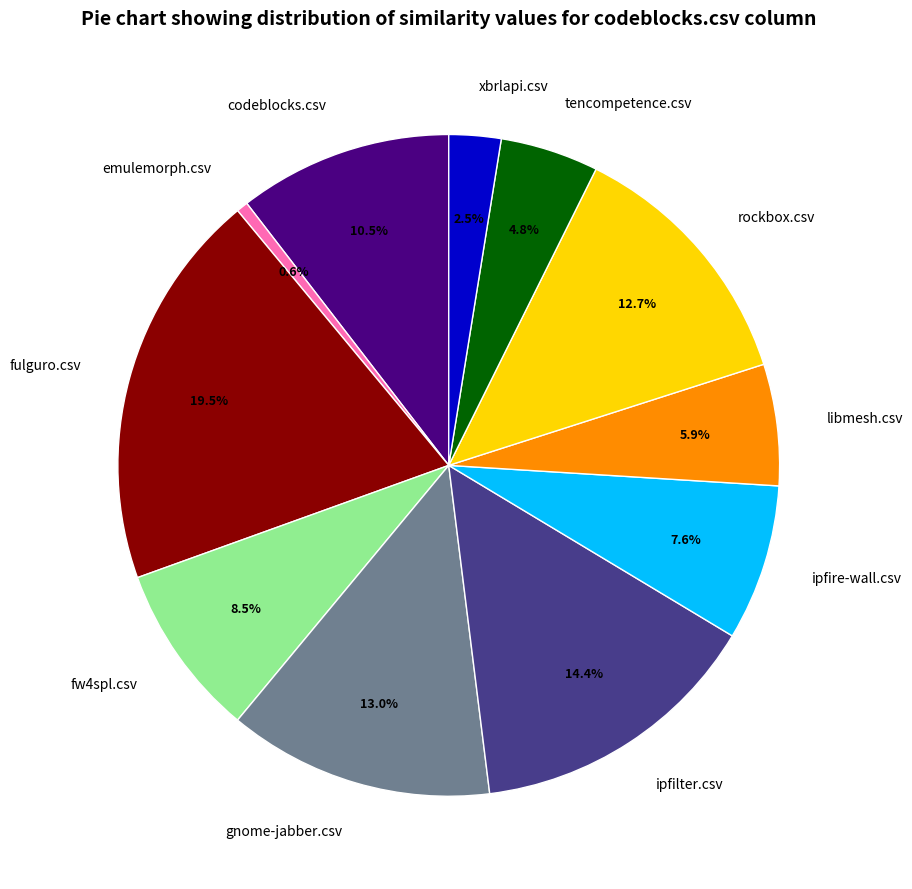

How many segments does this pie chart have?

11